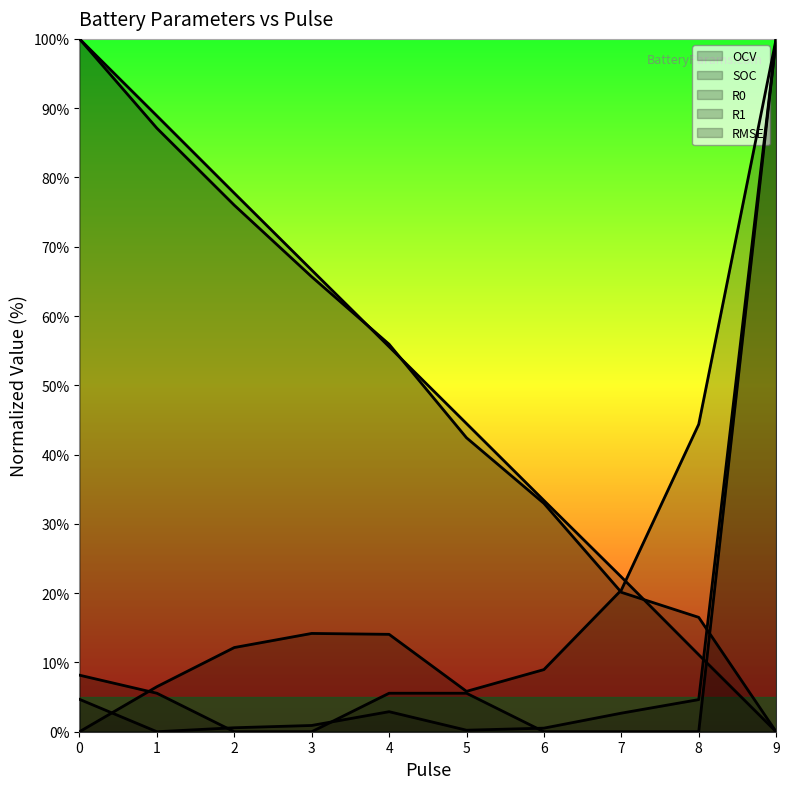

True or false: OCV has more than 2 interior local peaks.

False